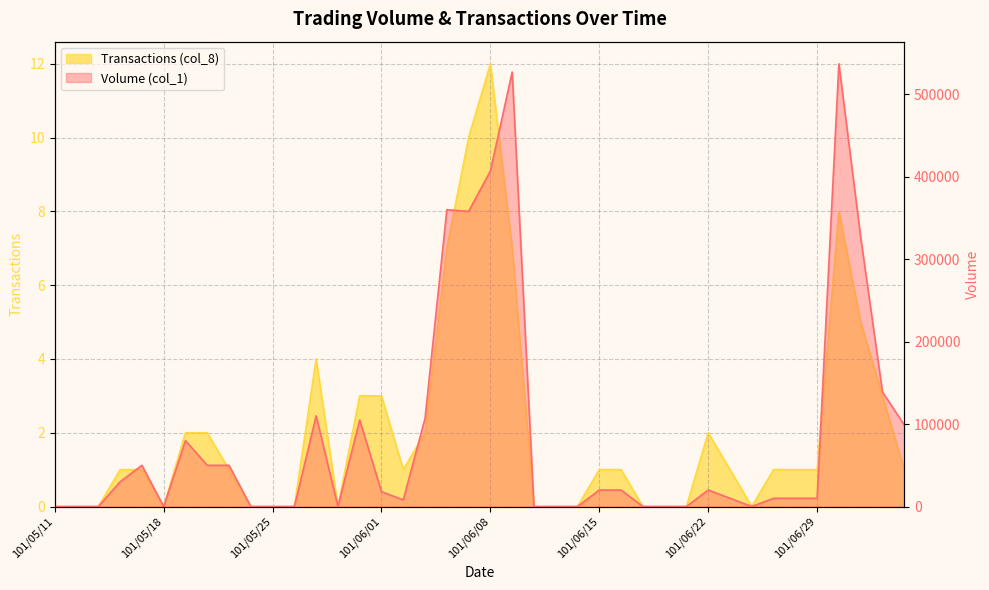

Reading left to right, extract all data points from this chart.

Volume (col_1): 0	0	0	30000	50000	0	80000	50000	50000	0	0	0	110000	0	105000	18000	8000	107000	360000	358000	407000	527000	0	0	0	20000	20000	0	0	0	20000	10000	0	10000	10000	10000	537000	327000	139000	99000
Transactions (col_8): 0	0	0	1	1	0	2	2	1	0	0	0	4	0	3	3	1	2	7	10	12	7	0	0	0	1	1	0	0	0	2	1	0	1	1	1	8	5	3	1